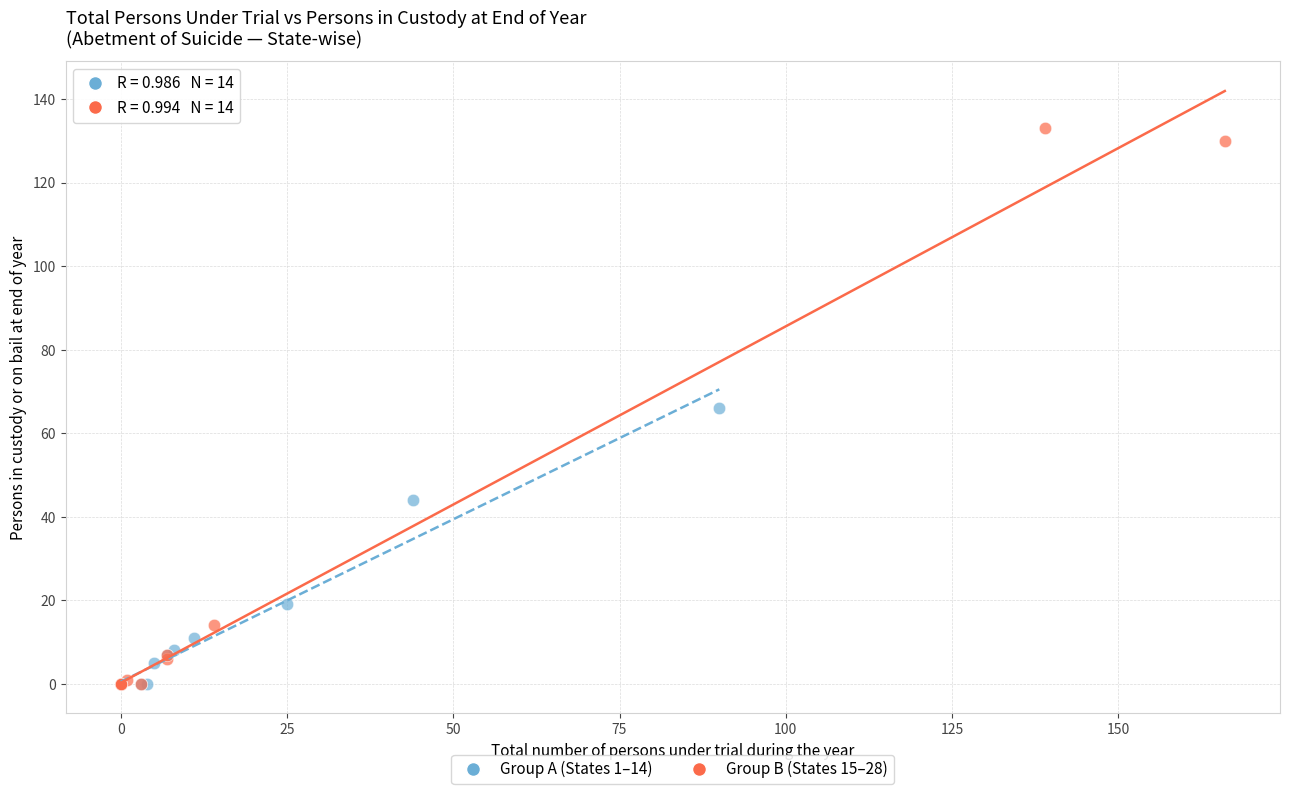

Which series contains the highest Y value?

Group B (States 15–28)